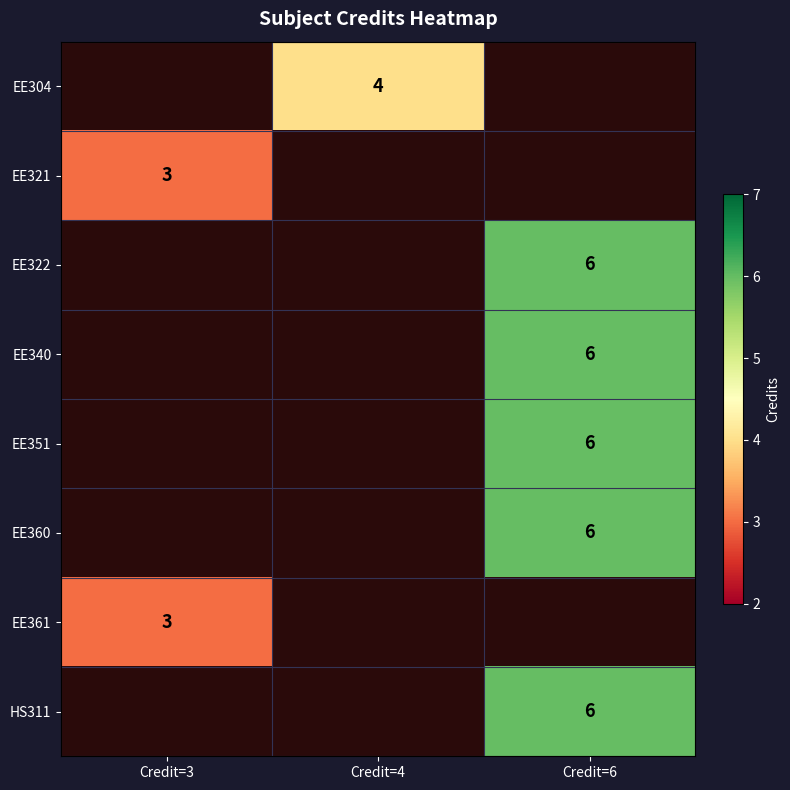

True or false: EE351 has a value of 10 at Credit=6.

False